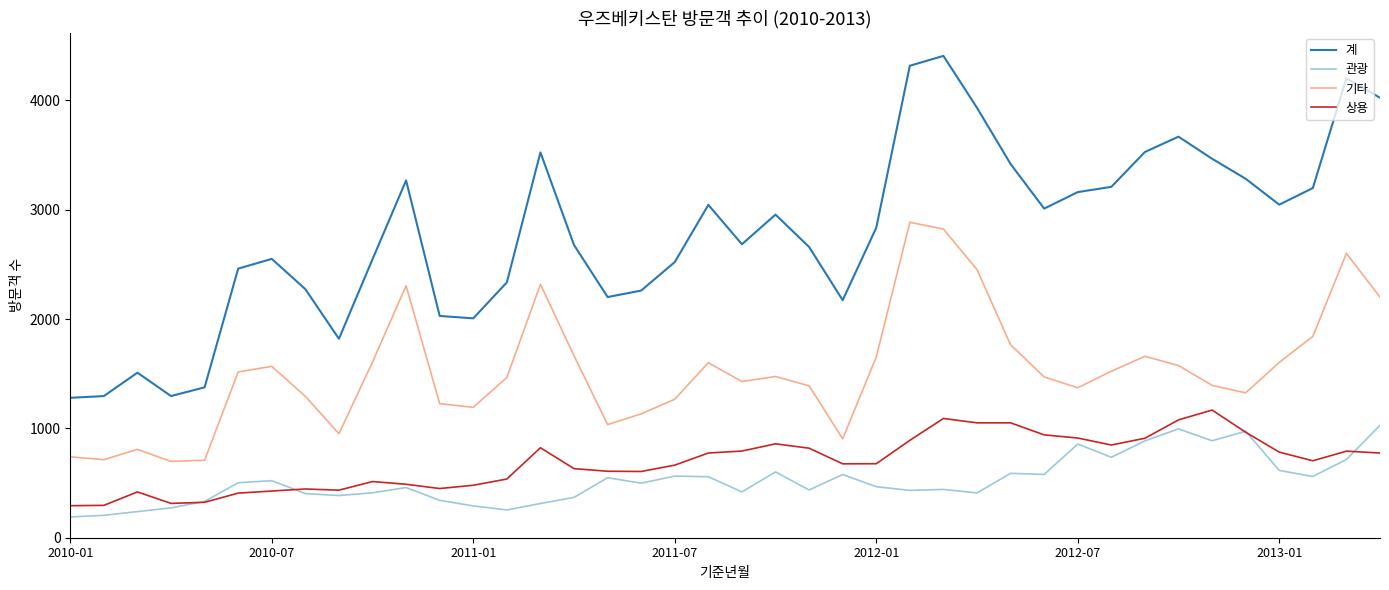

Which series has the largest total across all categories?

계